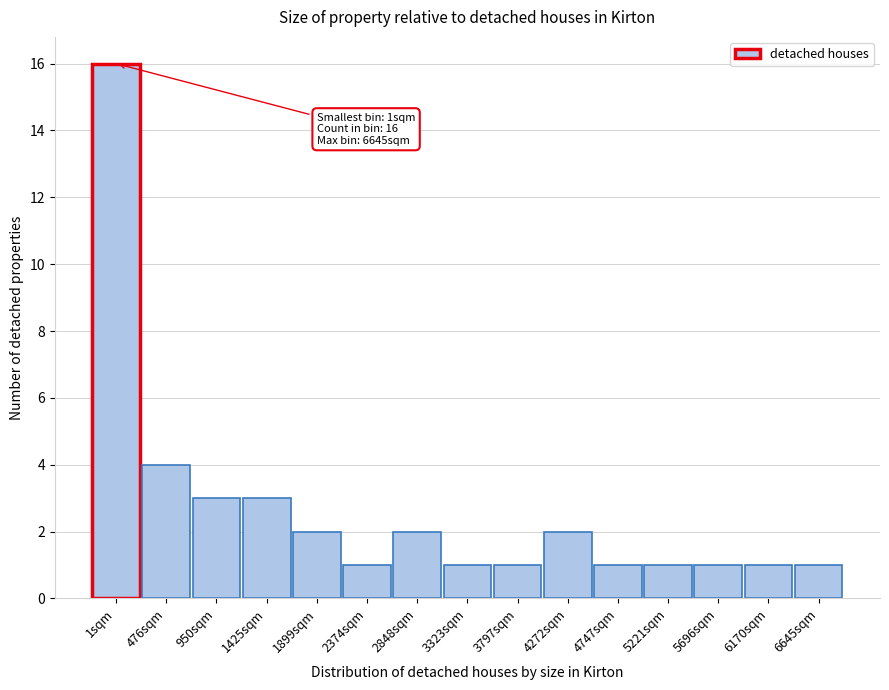

Reading left to right, extract all data points from this chart.

16	4	3	3	2	1	2	1	1	2	1	1	1	1	1